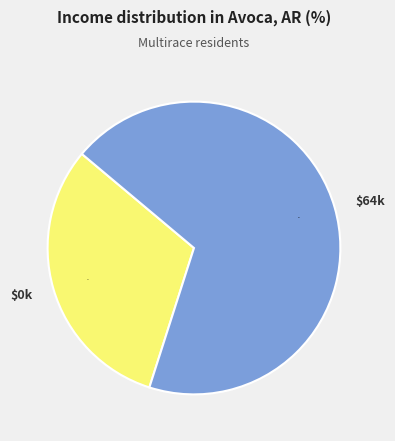

Is it true that $0k is 31% of the pie?

True